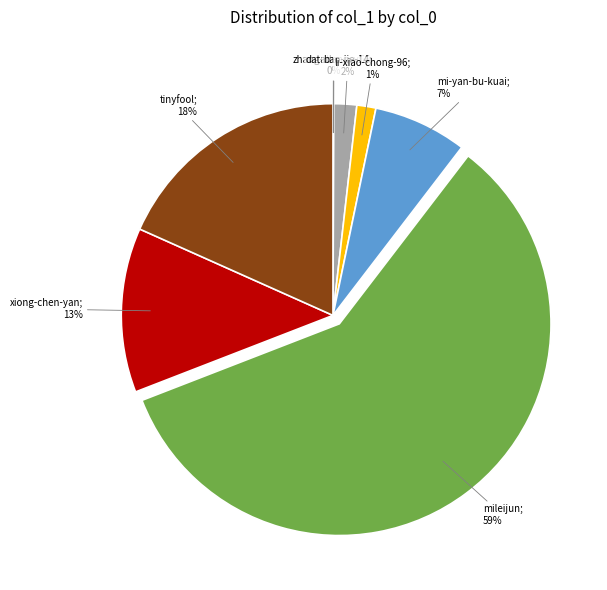

Is there any slice that represents more than half of the pie?

Yes